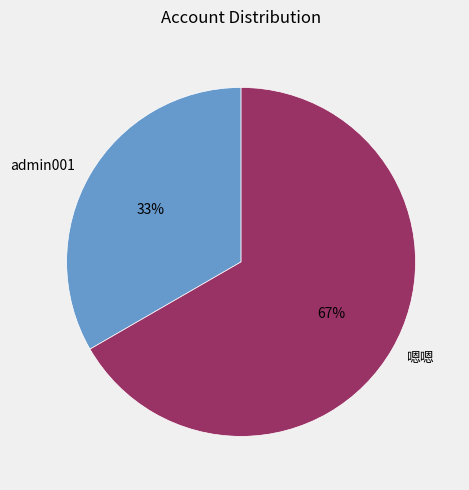

What is the majority slice?

嗯嗯